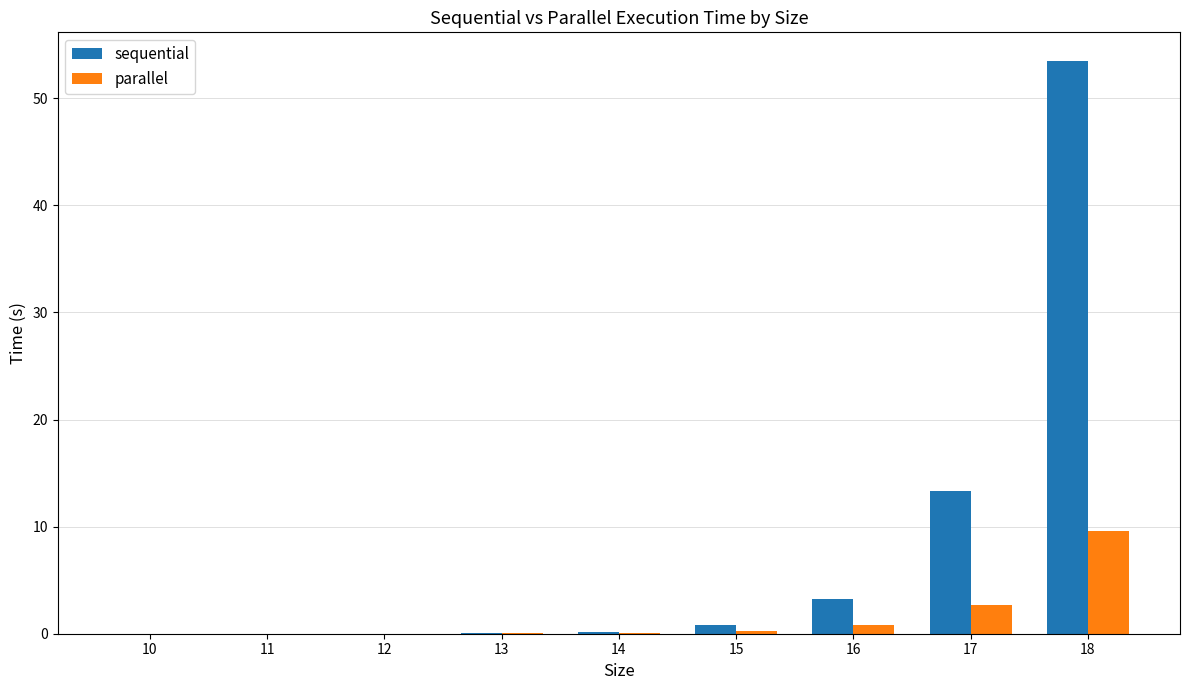

What is the difference between the sequential values at 11 and 17?

13.4